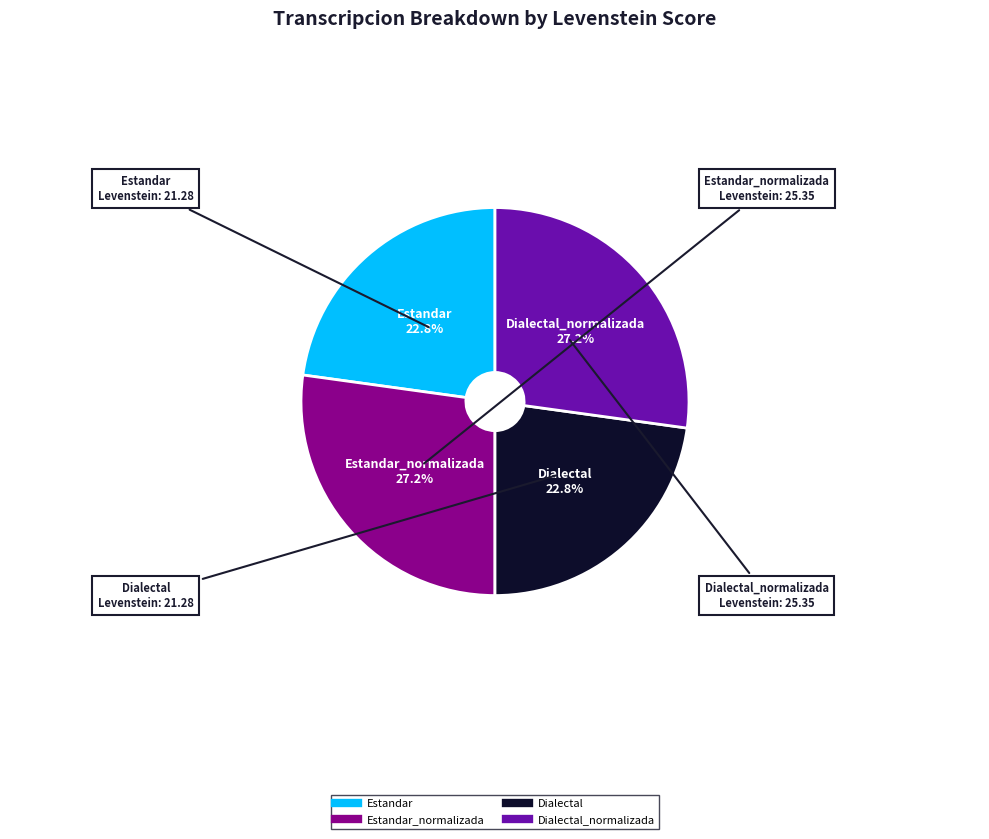

To the nearest percent, what is the difference between the largest and smallest slice percentages?

4%